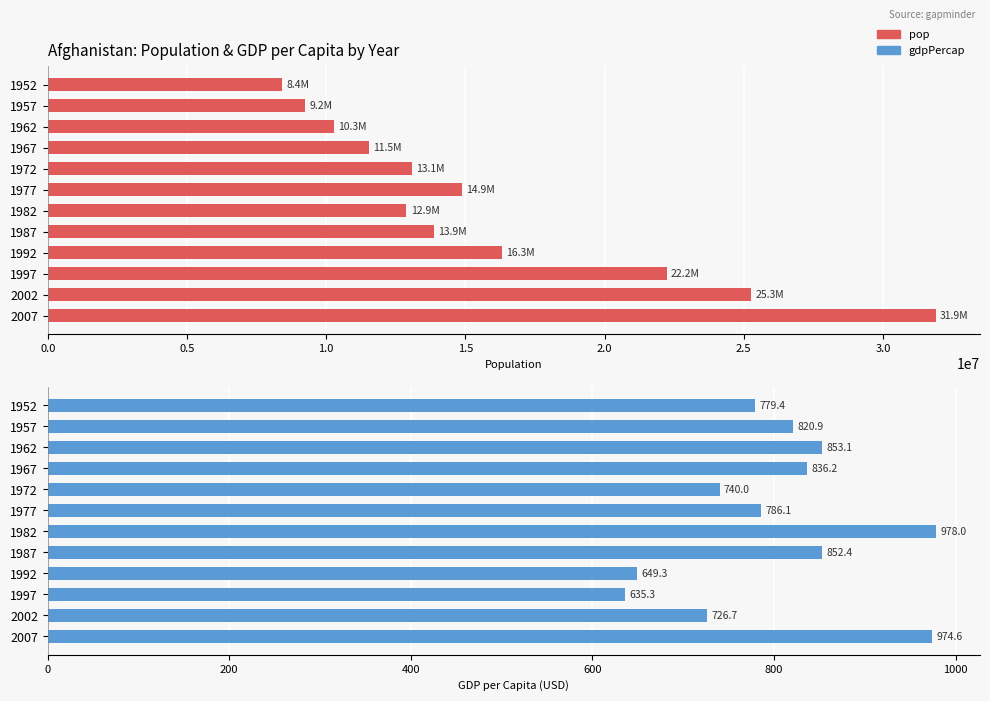

What is the difference between the maximum and minimum values in the gdpPercap series?

342.7